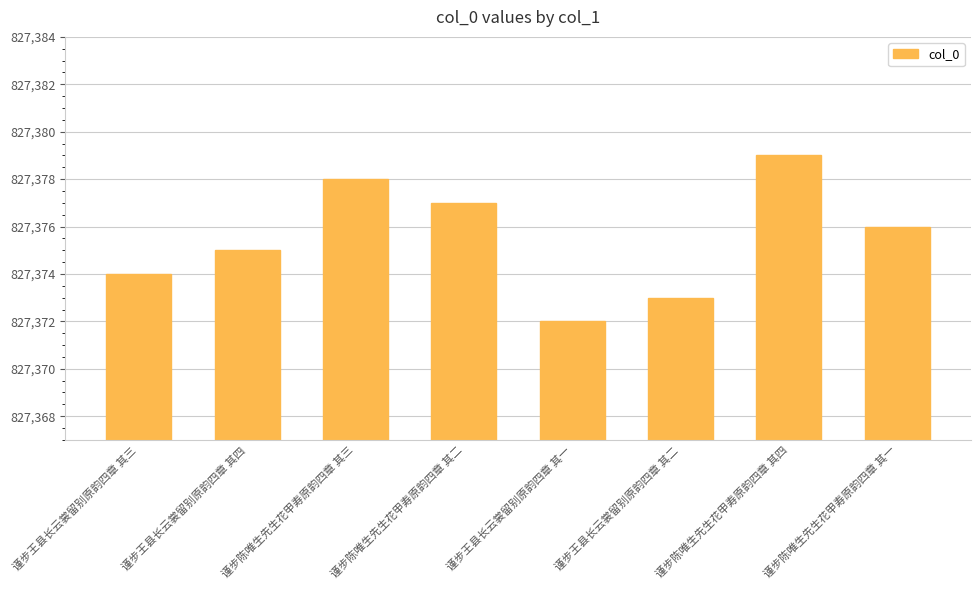

List the labels in order of value, largest first.

谨步陈唯生先生花甲寿原韵四章 其四, 谨步陈唯生先生花甲寿原韵四章 其三, 谨步陈唯生先生花甲寿原韵四章 其二, 谨步陈唯生先生花甲寿原韵四章 其一, 谨步王县长云裳留别原韵四章 其四, 谨步王县长云裳留别原韵四章 其三, 谨步王县长云裳留别原韵四章 其二, 谨步王县长云裳留别原韵四章 其一